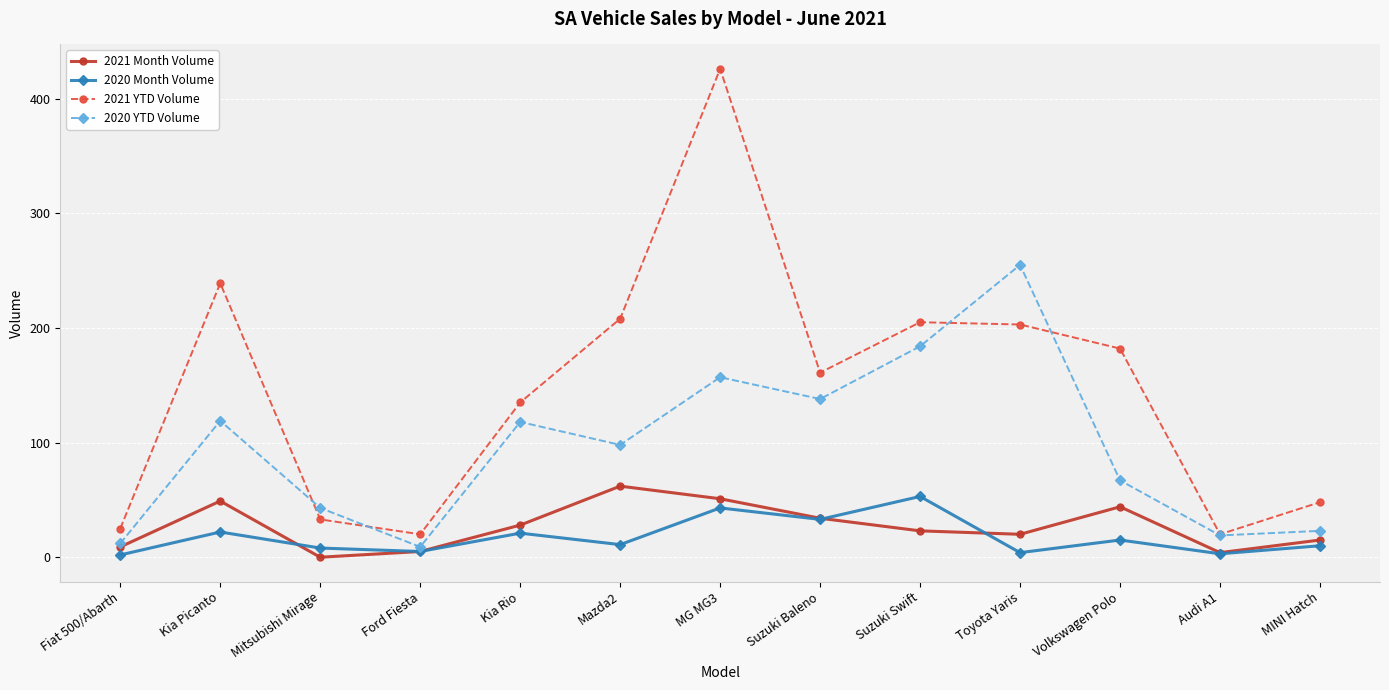

What is the total value across all series at Suzuki Swift?

465